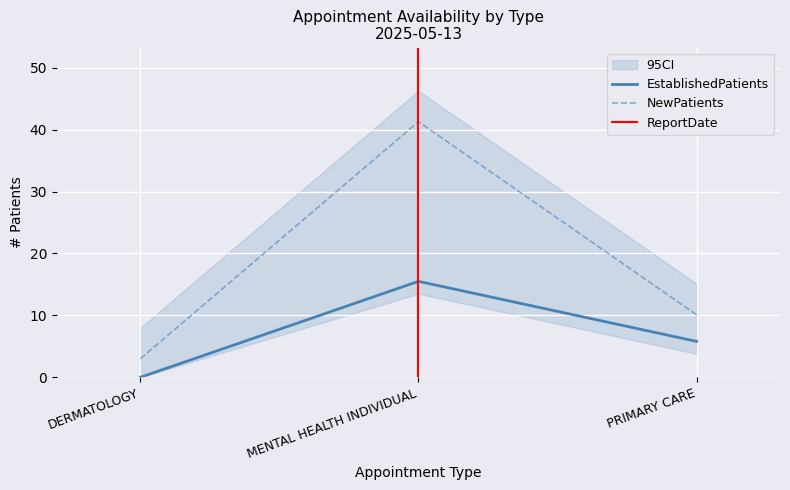

Which category has the lowest value in the EstablishedPatients series?

DERMATOLOGY